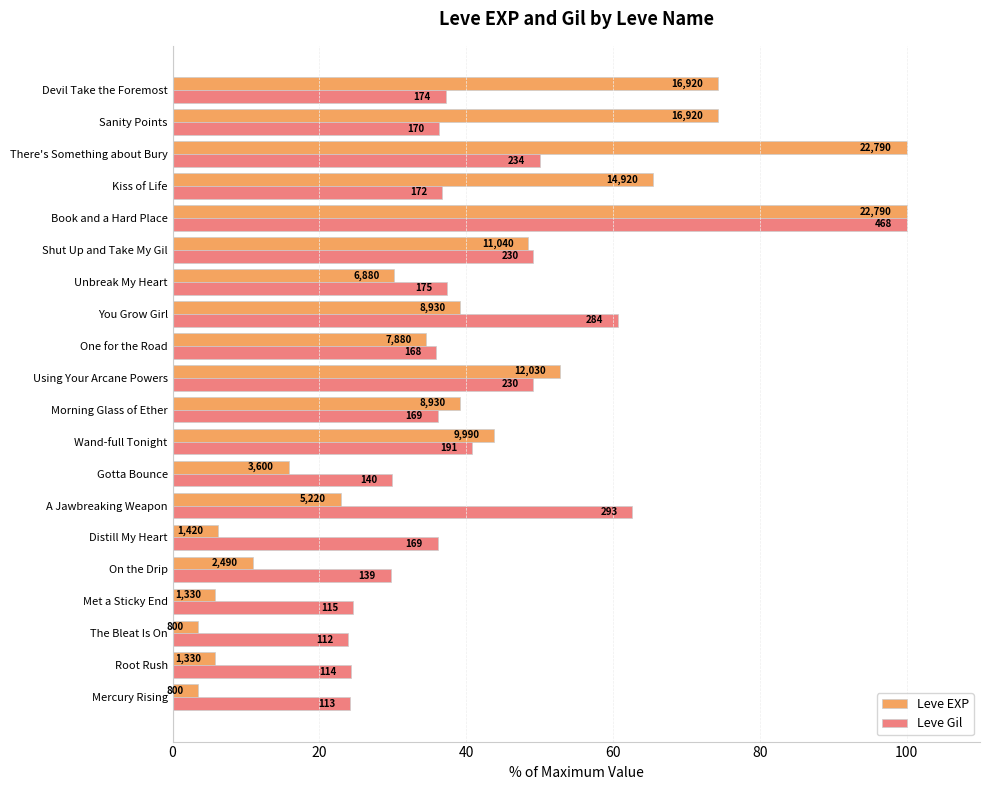

What are all the series names shown in the legend?

Leve EXP, Leve Gil